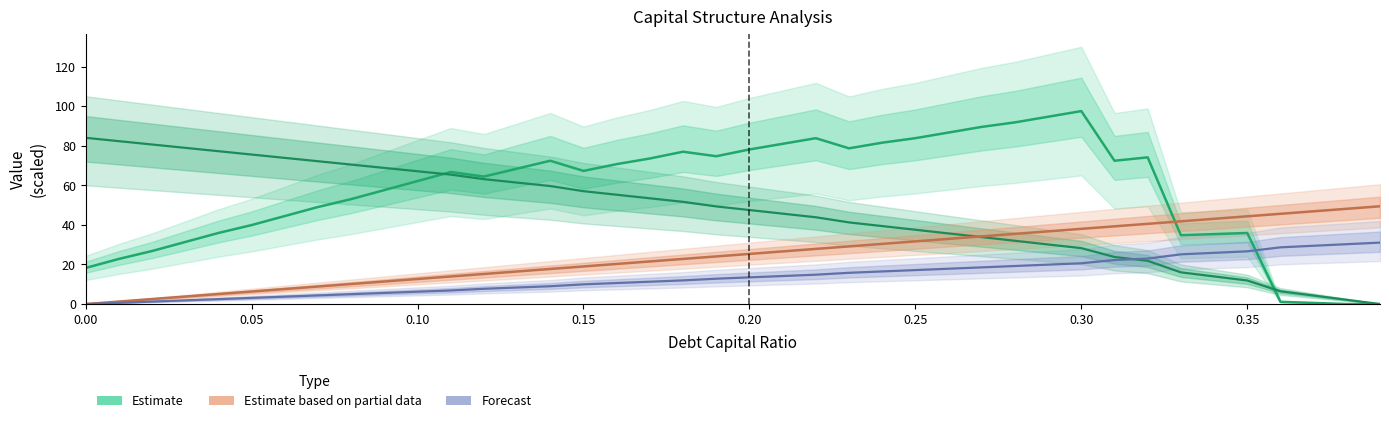

At how many categories does at least one series exceed 78?

11